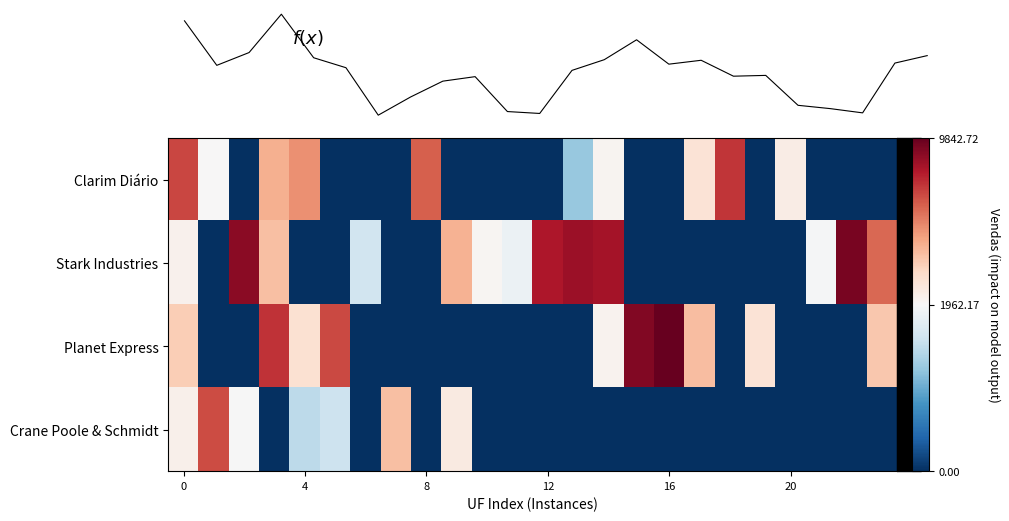

Which series has the widest spread of values?

Planet Express